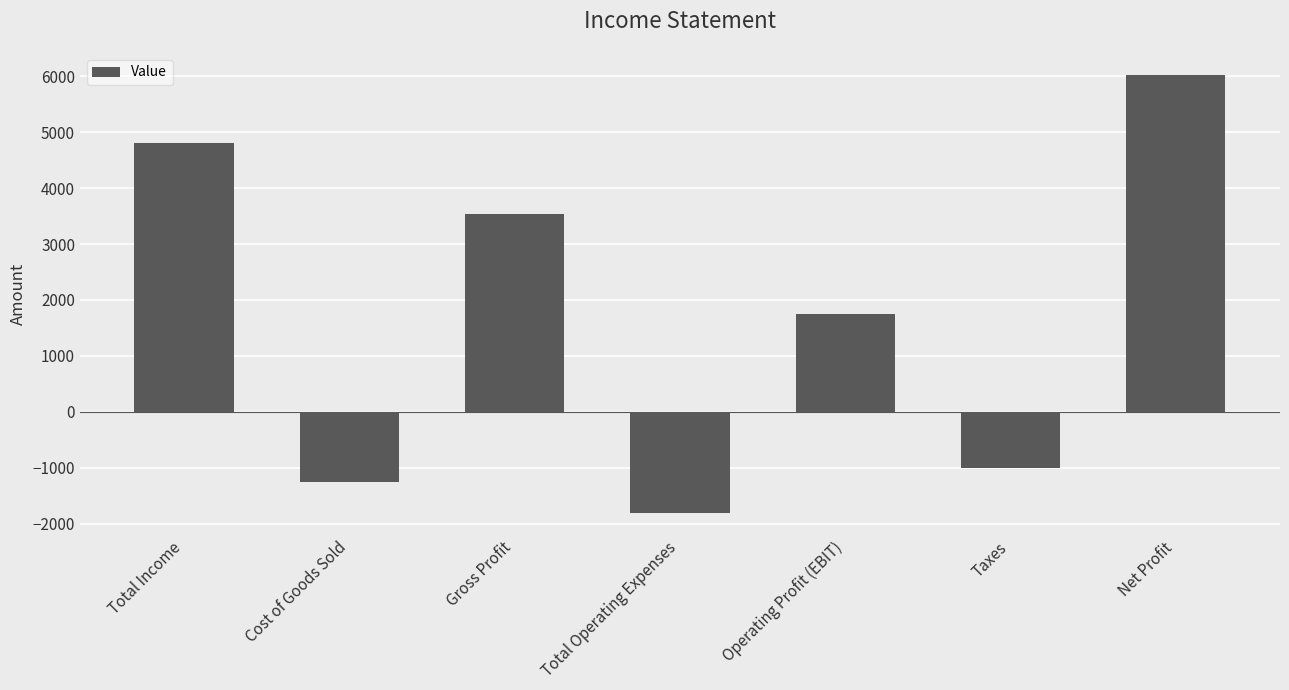

Rank the categories by value from lowest to highest.

Total Operating Expenses, Cost of Goods Sold, Taxes, Operating Profit (EBIT), Gross Profit, Total Income, Net Profit